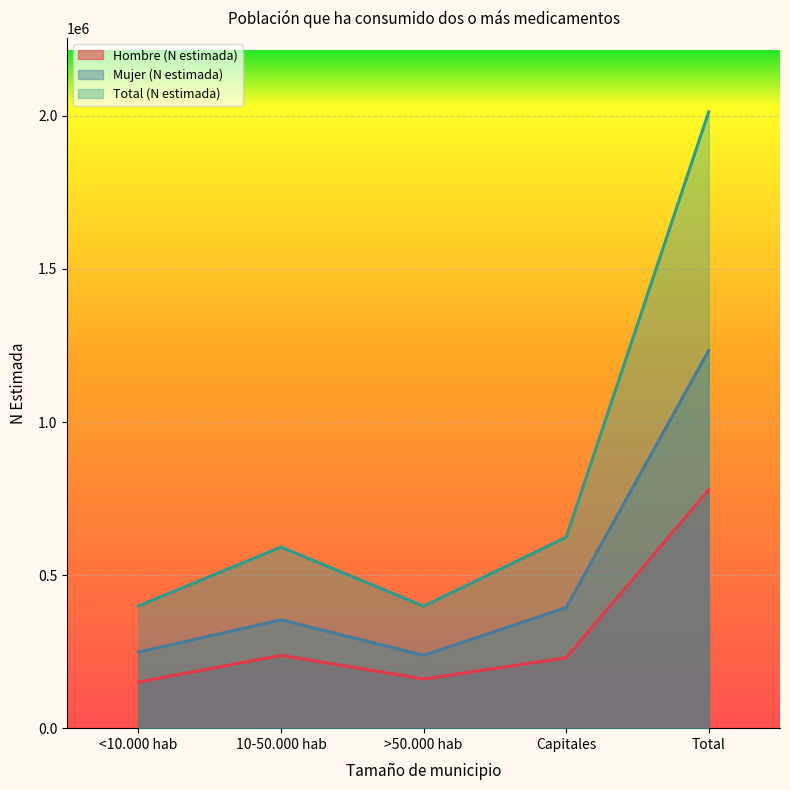

The value of Hombre (N estimada) at 10-50.000 hab is 237712. True or false?

True